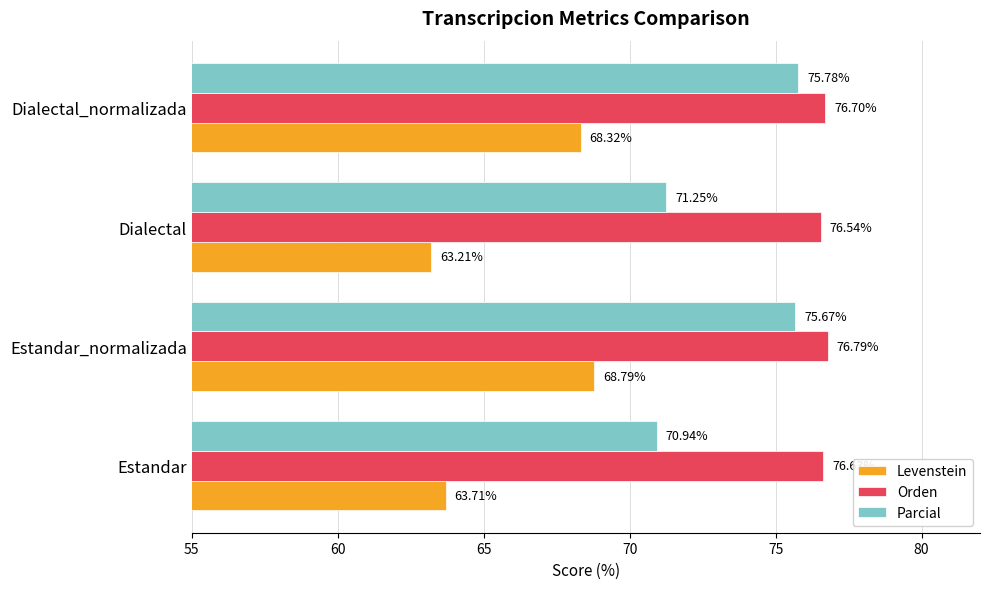

At Estandar_normalizada, list the series in order from smallest to largest.

Levenstein, Parcial, Orden